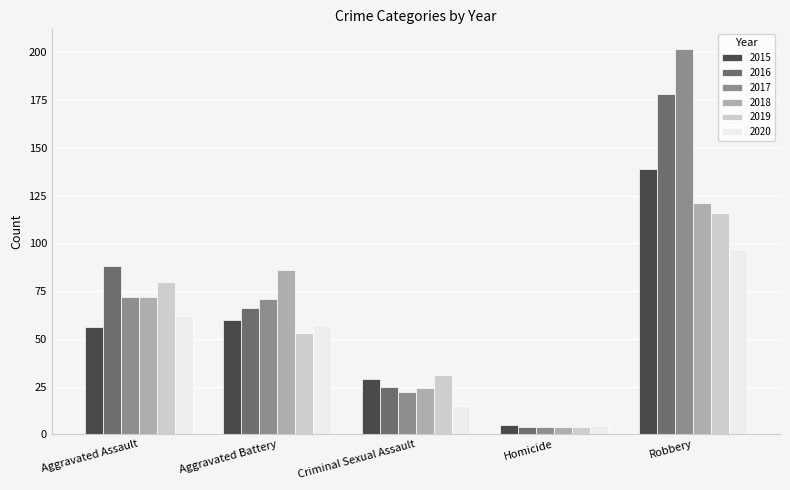

Is it true that 2015 equals 43 at Criminal Sexual Assault?

False